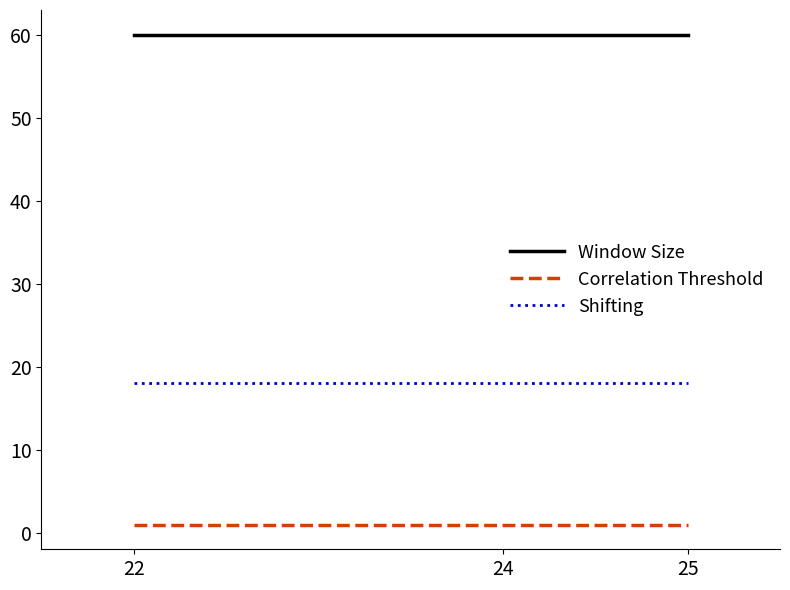

What is the minimum value shown in the chart?

1.0